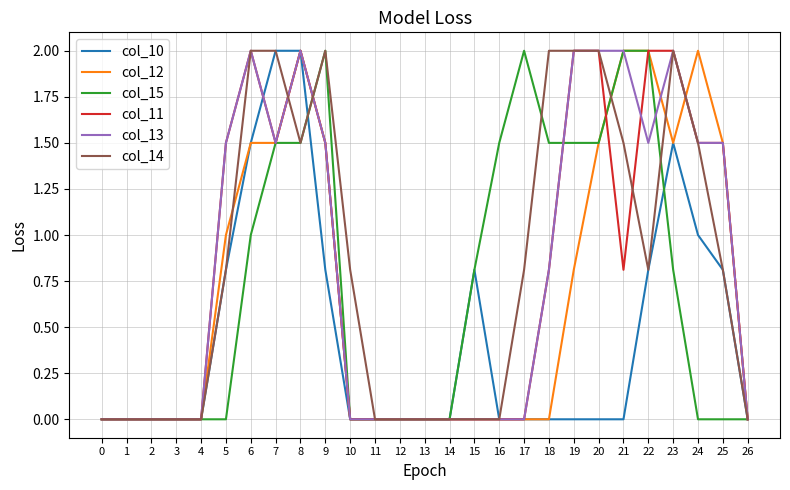

What is the maximum value for col_14?

2.0